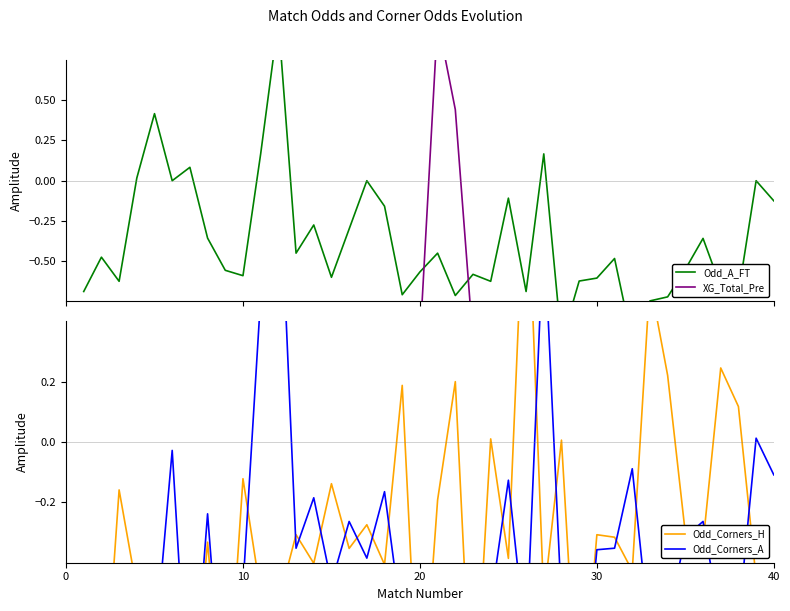

How many lines are shown in the chart?

4